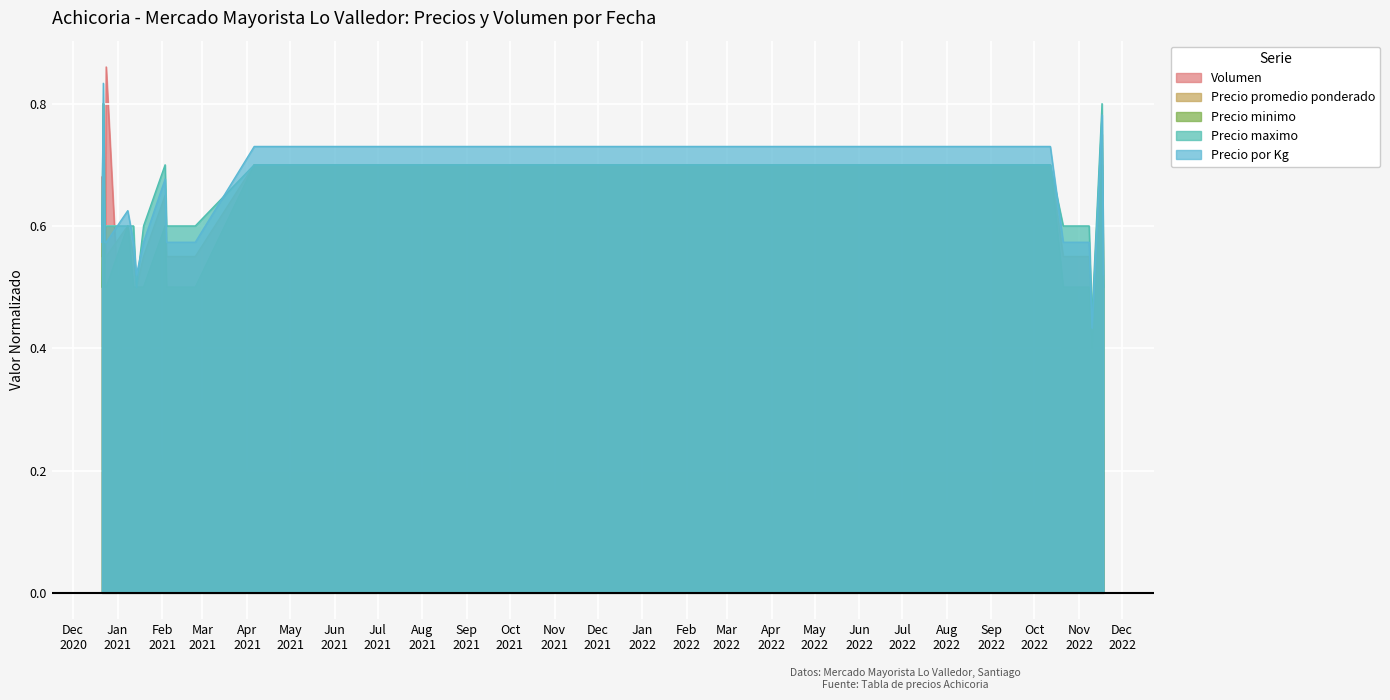

Reading left to right, transcribe all the data shown in this chart.

Volumen: 2020-12-21=0.7	2020-12-22=0.5	2020-12-23=0.3	2020-12-24=0.9	2021-01-08=0.2	2021-01-12=0.3	2021-01-14=0.5	2021-01-19=0.5	2021-02-03=0.1	2021-02-04=0.5	2021-02-05=0.5	2021-02-09=0.5	2021-02-24=0.3	2021-04-06=0.2	2022-10-12=0.1	2022-10-21=0.4	2022-11-08=0.5	2022-11-10=0.4	2022-11-17=0.4	2022-11-18=0.2
Precio promedio ponderado: 2020-12-21=0.6	2020-12-22=0.8	2020-12-23=0.6	2020-12-24=0.6	2021-01-08=0.6	2021-01-12=0.6	2021-01-14=0.5	2021-01-19=0.6	2021-02-03=0.7	2021-02-04=0.6	2021-02-05=0.6	2021-02-09=0.6	2021-02-24=0.6	2021-04-06=0.7	2022-10-12=0.7	2022-10-21=0.6	2022-11-08=0.6	2022-11-10=0.4	2022-11-17=0.8	2022-11-18=0.5
Precio minimo: 2020-12-21=0.5	2020-12-22=0.8	2020-12-23=0.5	2020-12-24=0.5	2021-01-08=0.6	2021-01-12=0.5	2021-01-14=0.5	2021-01-19=0.5	2021-02-03=0.6	2021-02-04=0.5	2021-02-05=0.5	2021-02-09=0.5	2021-02-24=0.5	2021-04-06=0.7	2022-10-12=0.7	2022-10-21=0.5	2022-11-08=0.5	2022-11-10=0.4	2022-11-17=0.7	2022-11-18=0.5
Precio maximo: 2020-12-21=0.6	2020-12-22=0.8	2020-12-23=0.6	2020-12-24=0.6	2021-01-08=0.6	2021-01-12=0.6	2021-01-14=0.5	2021-01-19=0.6	2021-02-03=0.7	2021-02-04=0.6	2021-02-05=0.6	2021-02-09=0.6	2021-02-24=0.6	2021-04-06=0.7	2022-10-12=0.7	2022-10-21=0.6	2022-11-08=0.6	2022-11-10=0.5	2022-11-17=0.8	2022-11-18=0.5
Precio por Kg: 2020-12-21=0.6	2020-12-22=0.8	2020-12-23=0.6	2020-12-24=0.6	2021-01-08=0.6	2021-01-12=0.6	2021-01-14=0.5	2021-01-19=0.6	2021-02-03=0.7	2021-02-04=0.6	2021-02-05=0.6	2021-02-09=0.6	2021-02-24=0.6	2021-04-06=0.7	2022-10-12=0.7	2022-10-21=0.6	2022-11-08=0.6	2022-11-10=0.4	2022-11-17=0.8	2022-11-18=0.5